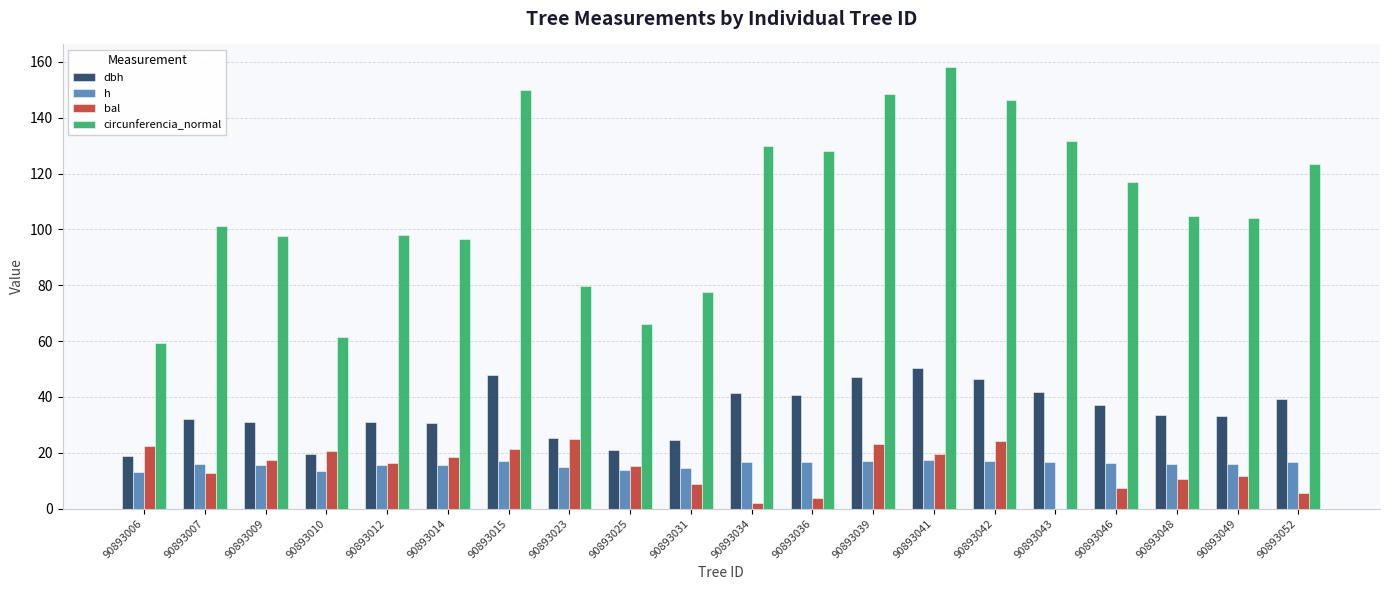

How many distinct data groups are displayed?

4